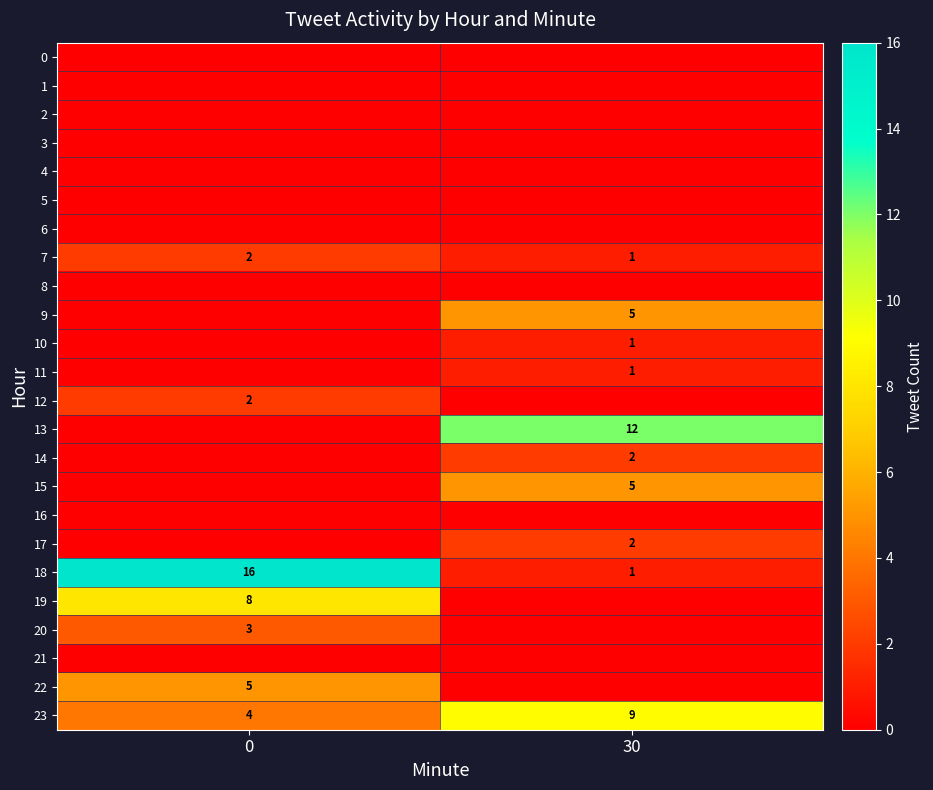

True or false: 22 has a value of 5 at 0.

True